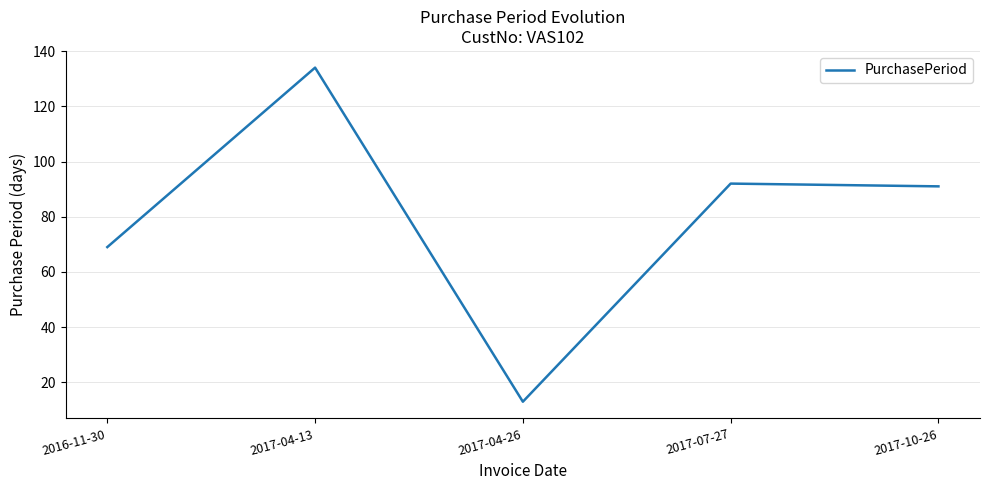

What is the minimum value shown in the chart?

13